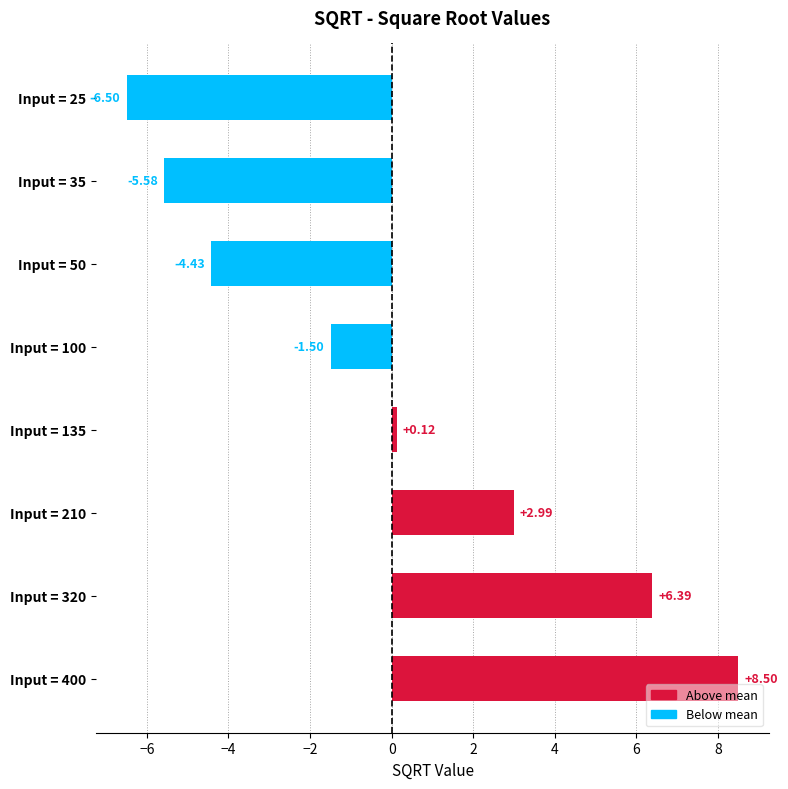

Between Input = 210 and Input = 320, which is larger?

Input = 320